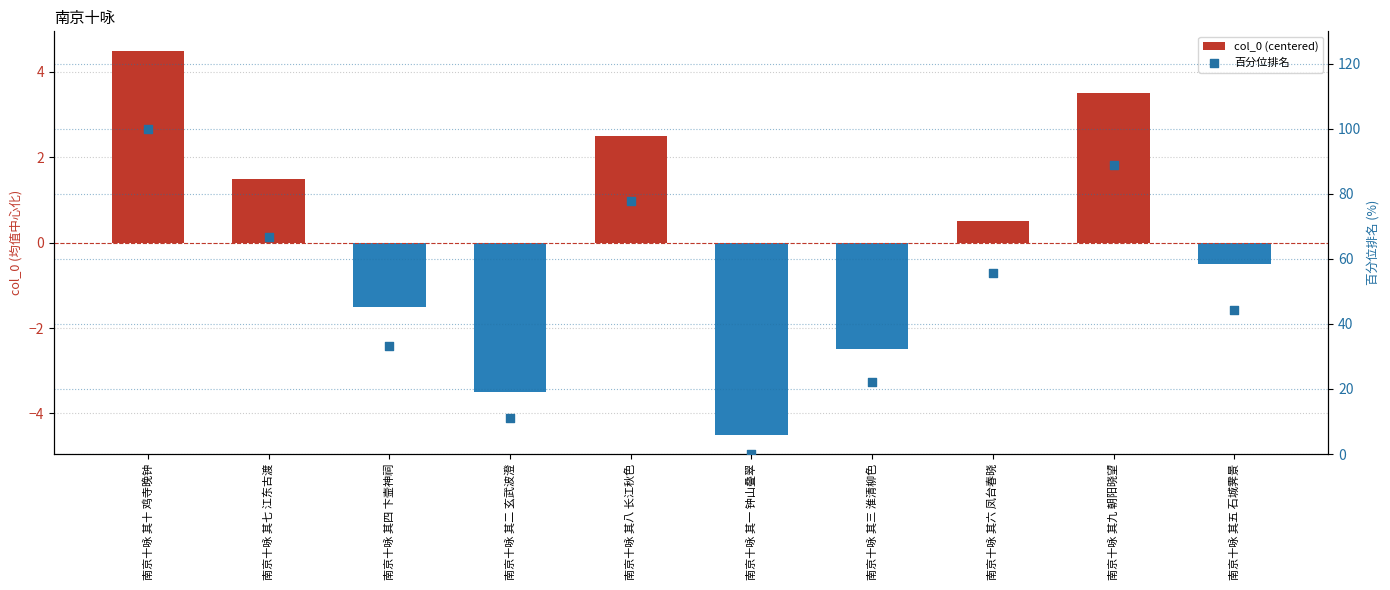

What are all the series names shown in the legend?

col_0 (centered), 百分位排名